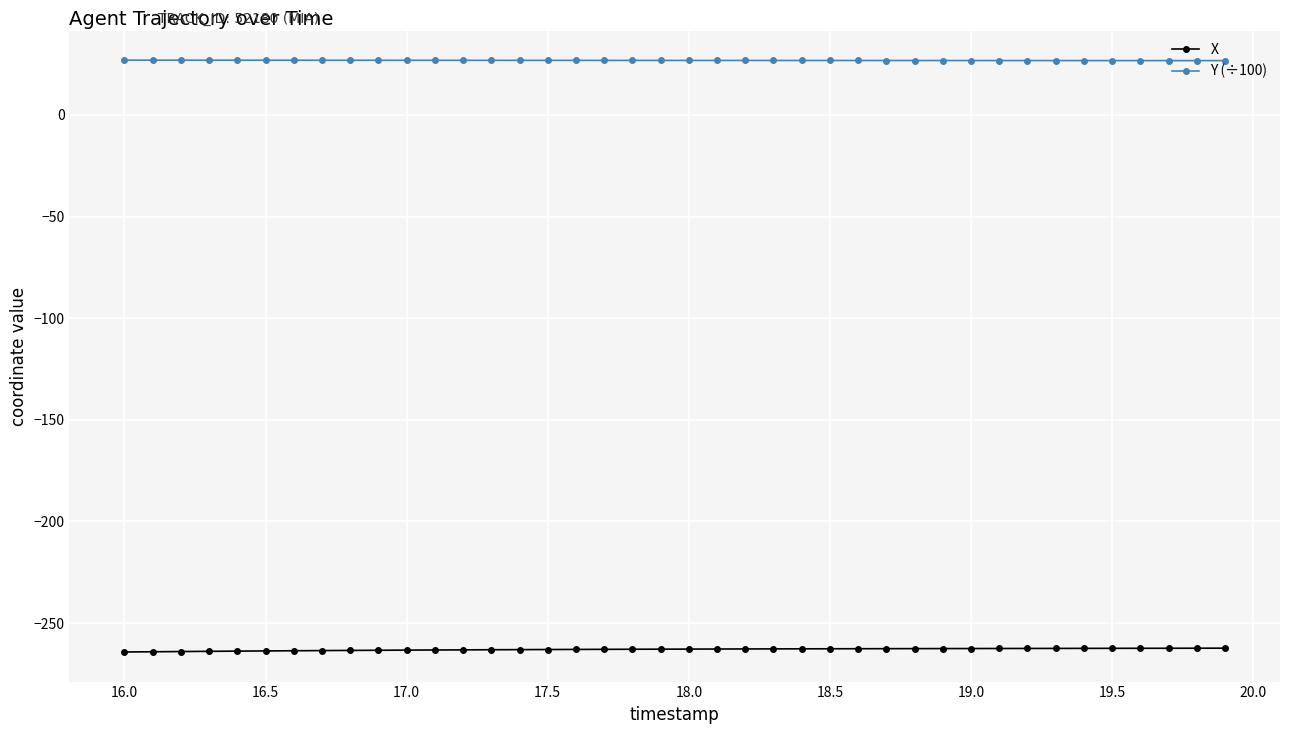

What is the value of the Y (÷100) point at the 6th from the left?

26.9